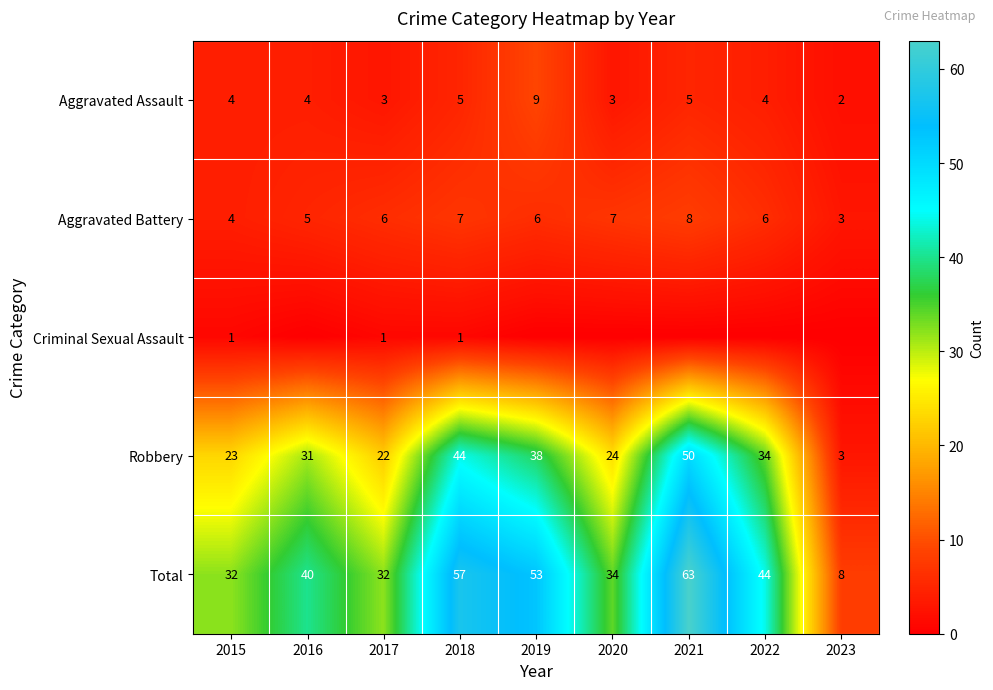

At which category is the sum across all series the highest?

2021